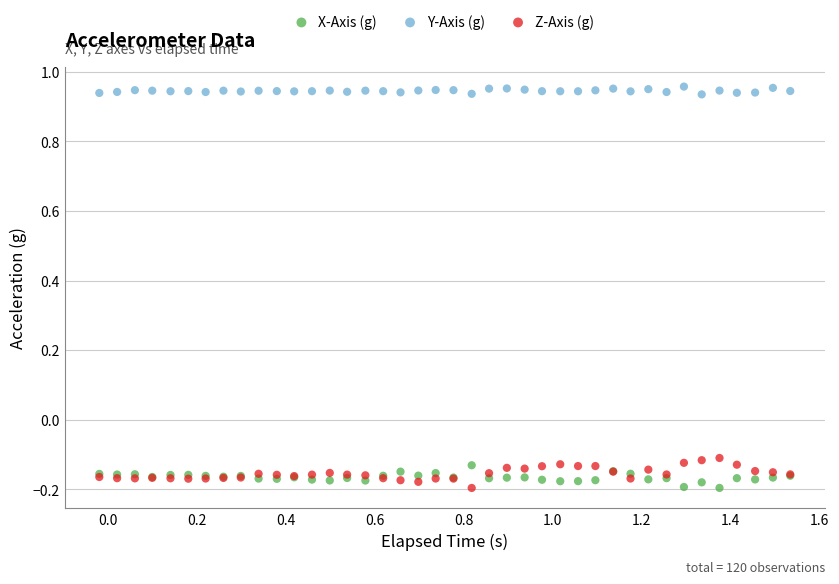

Which series contains the highest Y value?

Y-Axis (g)